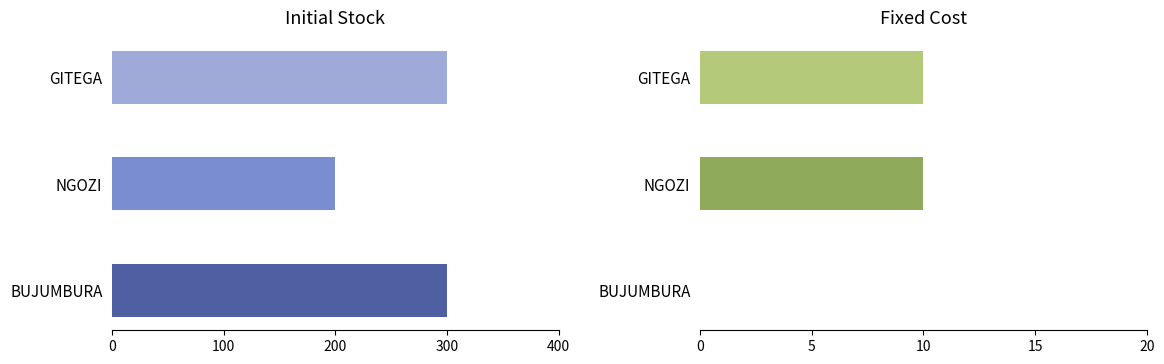

Rank the series by their maximum value, from lowest to highest.

Fixed Cost, Initial